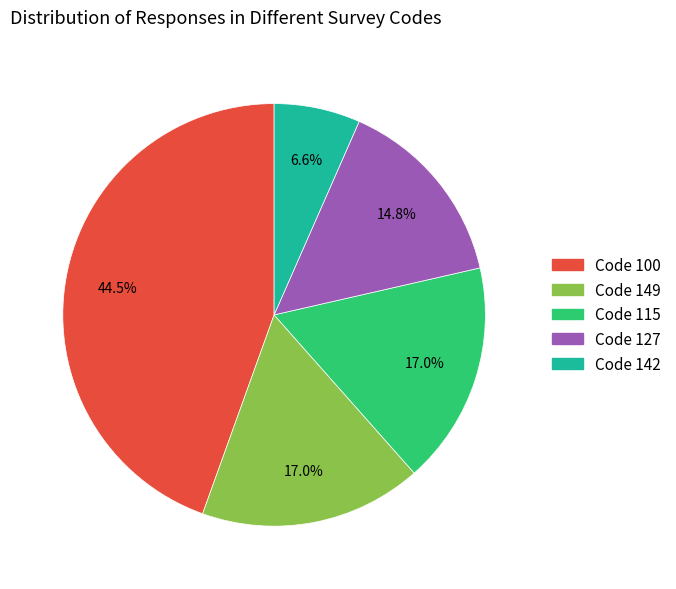

Does any single category account for the majority?

No